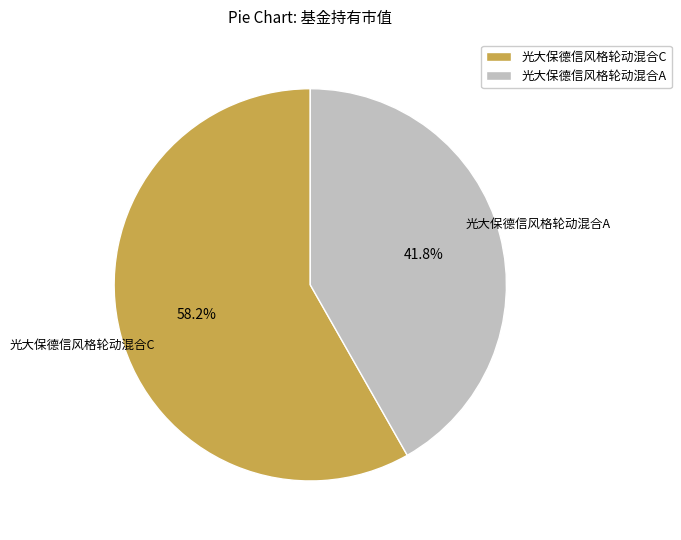

The 光大保德信风格轮动混合A slice represents 50% of the pie. True or false?

False